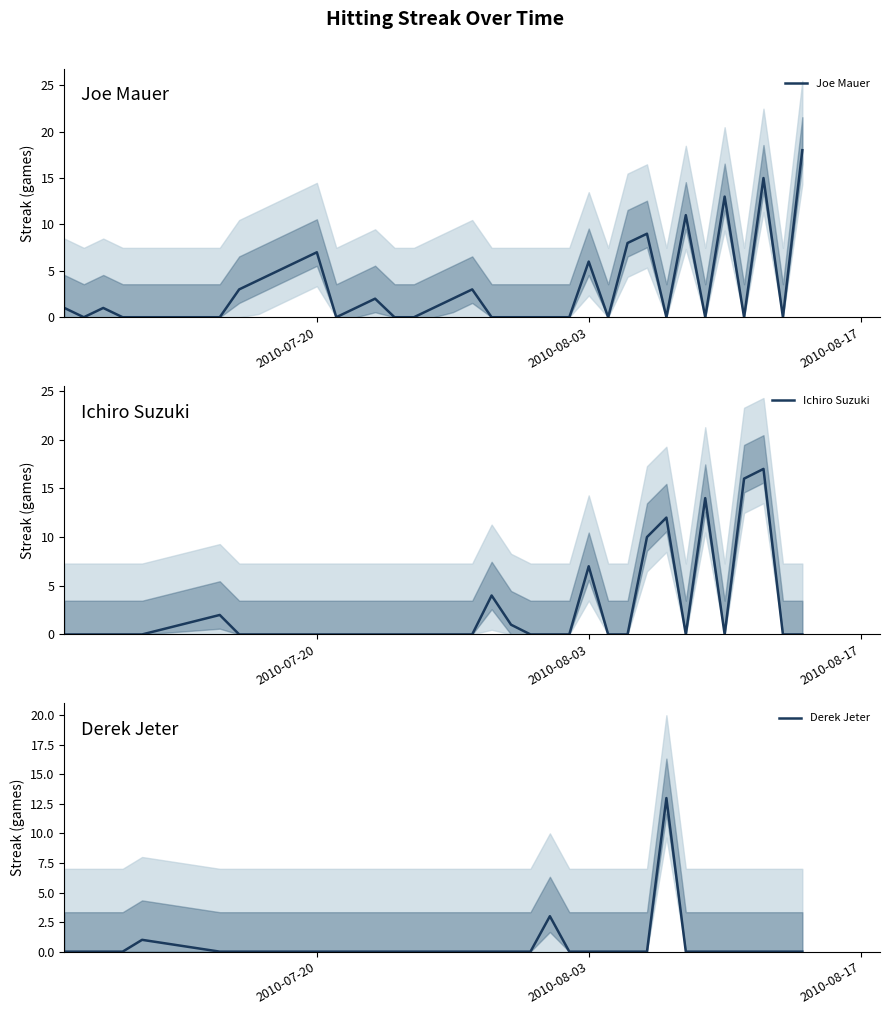

Where is Ichiro Suzuki nearest to the value 8?

2010-08-03